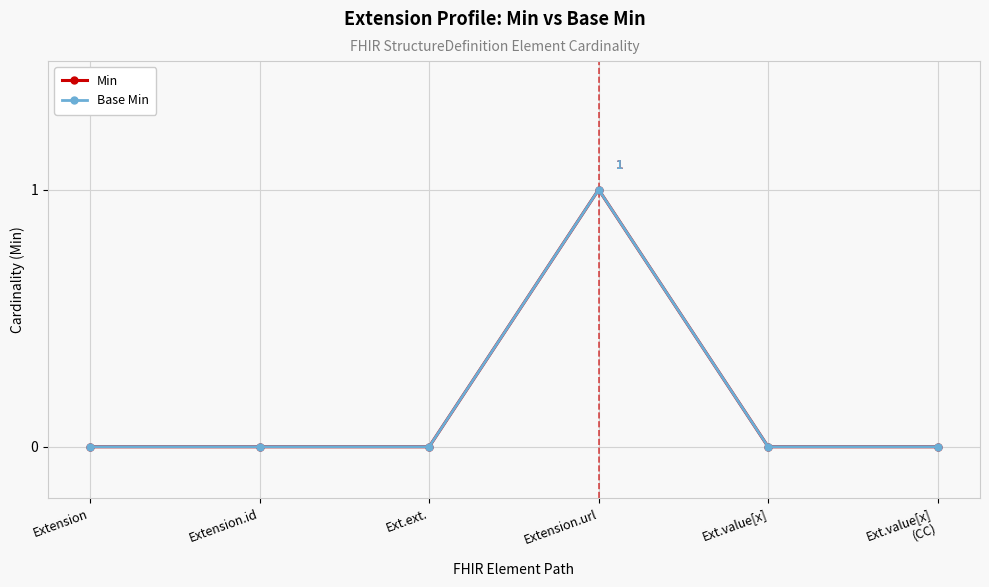

How many interior local peaks does the Min series have?

1